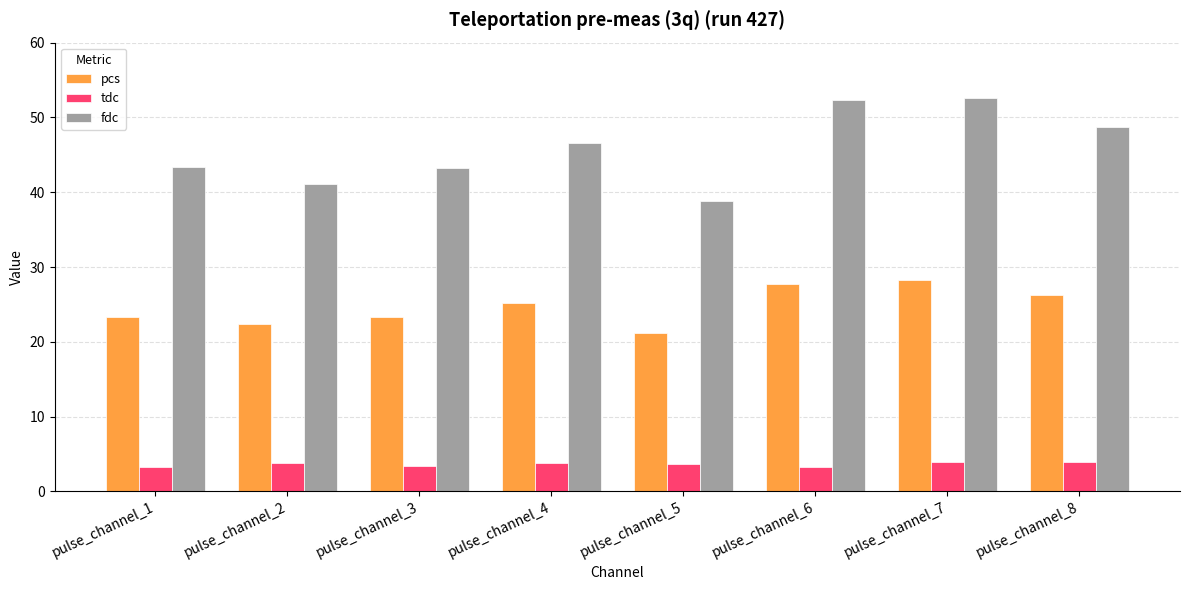

What is the maximum value shown in the chart?

52.6